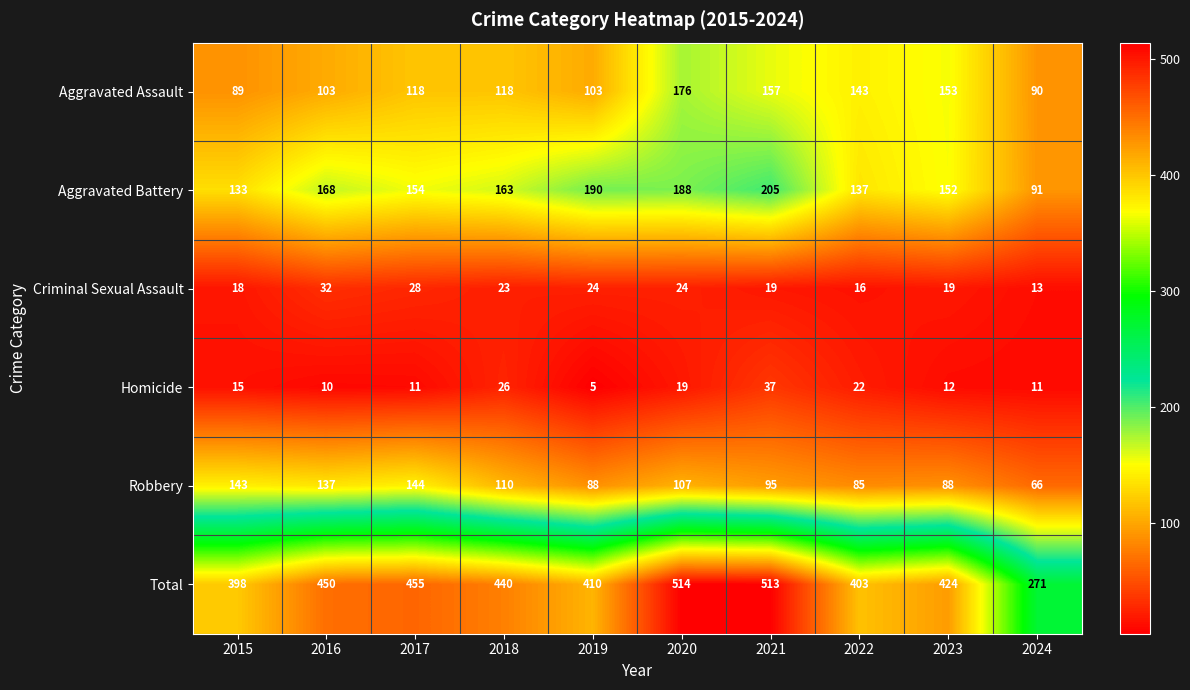

Read the Robbery value at 2017, to the nearest 10.

140